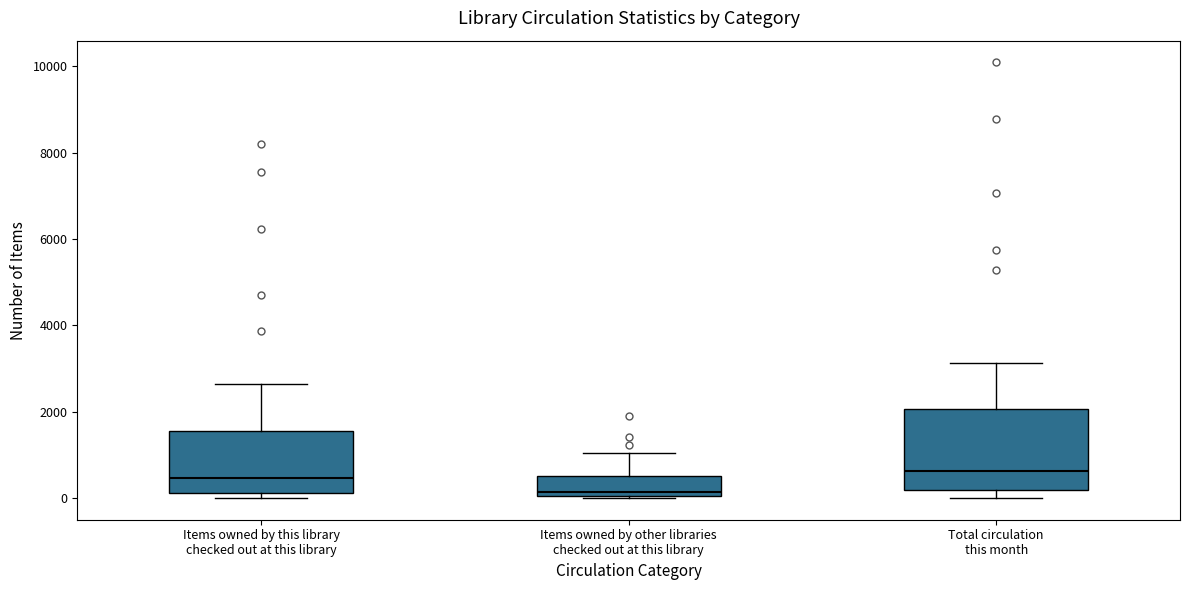

Which box's median line is the lowest?

Items owned by other libraries checked out at this library